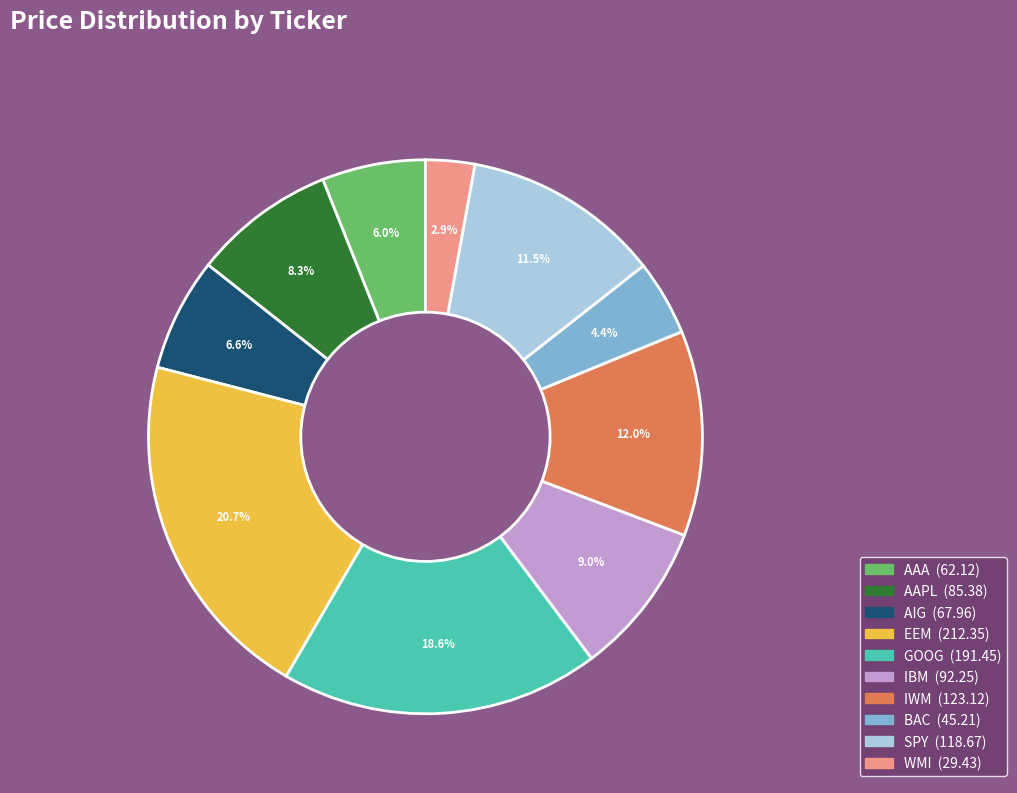

What percentage is NOT represented by IBM?

91.0%